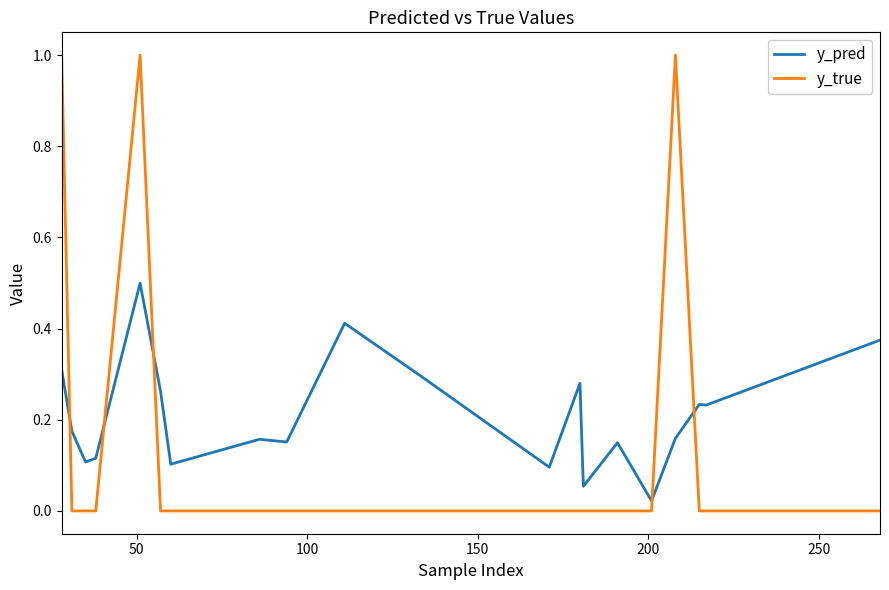

What is the difference between the maximum and minimum values in the y_pred series?

0.5